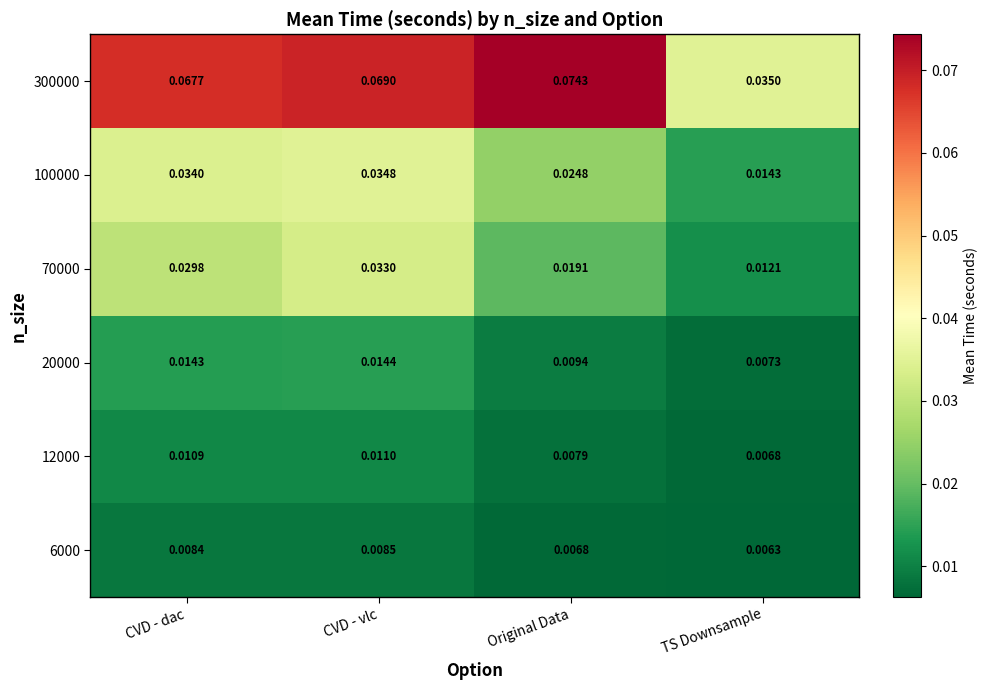

Rank the series by their maximum value, from lowest to highest.

6000, 12000, 20000, 70000, 100000, 300000